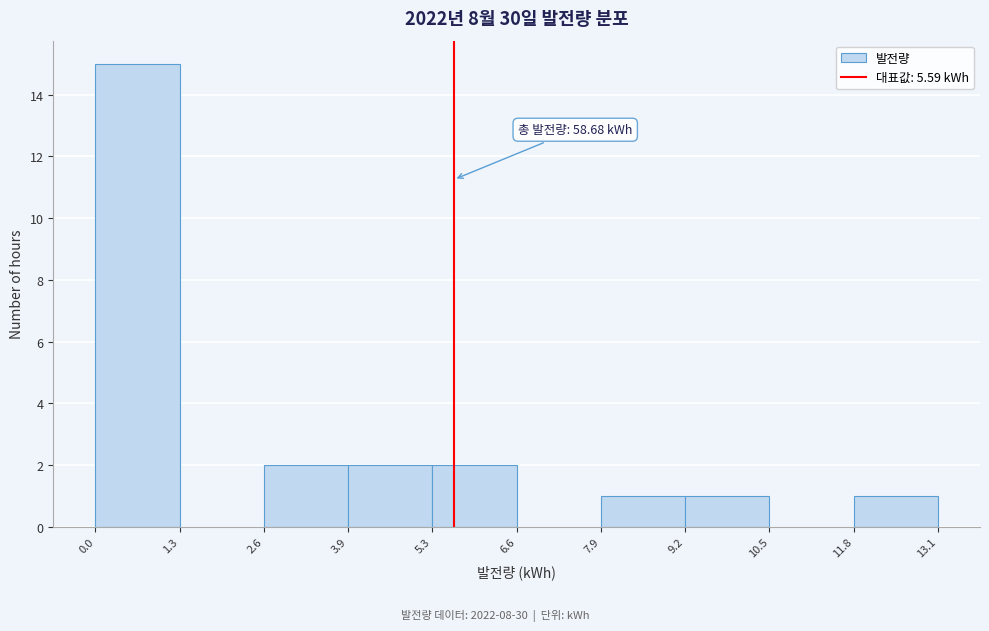

Which range on the x-axis has the tallest bar?

0.0 to 1.3